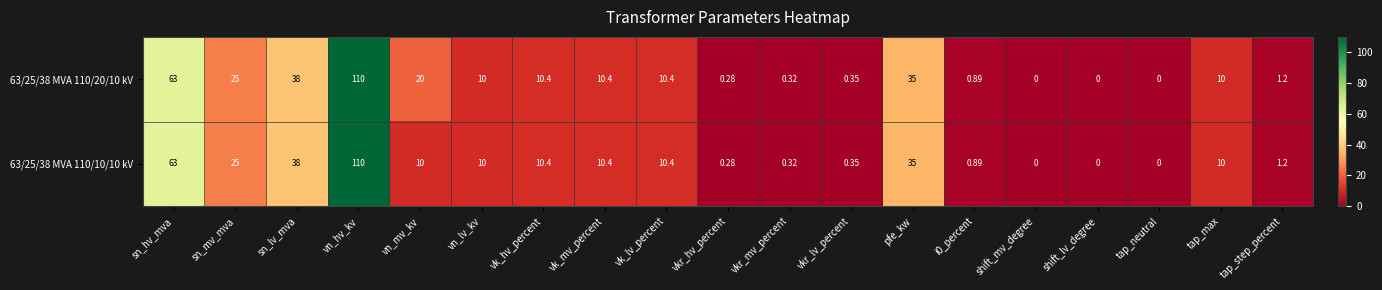

What is the total value across all series at vkr_hv_percent?

0.6